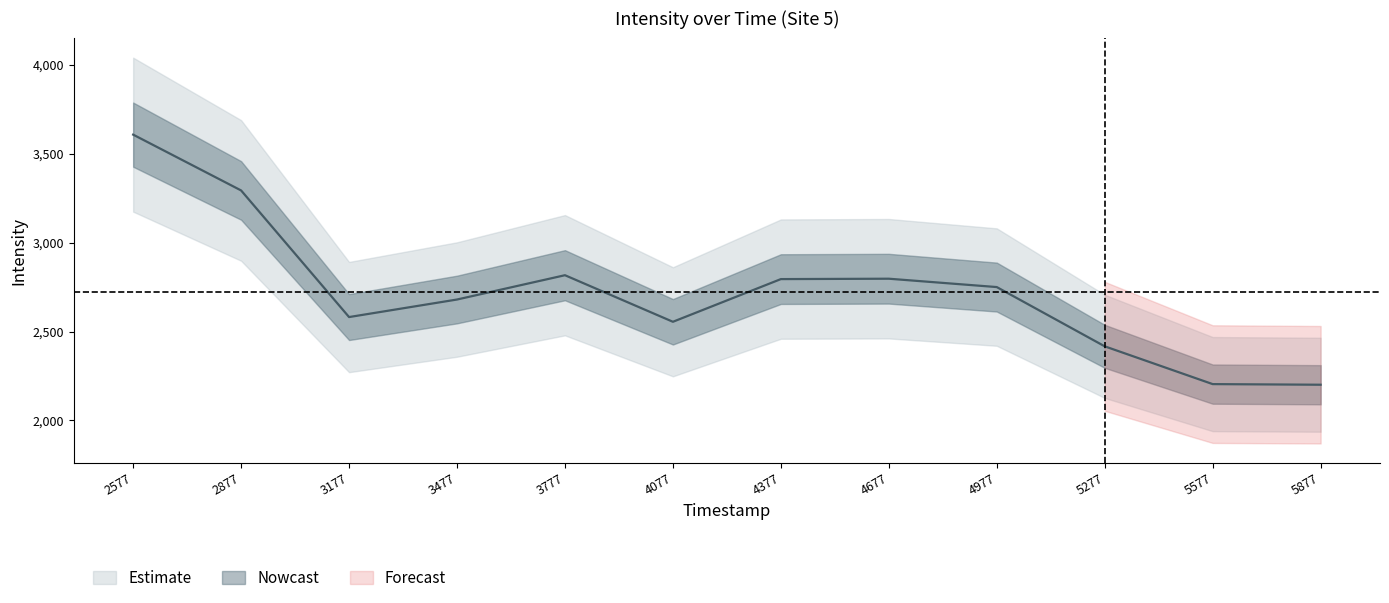

True or false: Intensity has a value of 2416.8 at 1690145277.

True